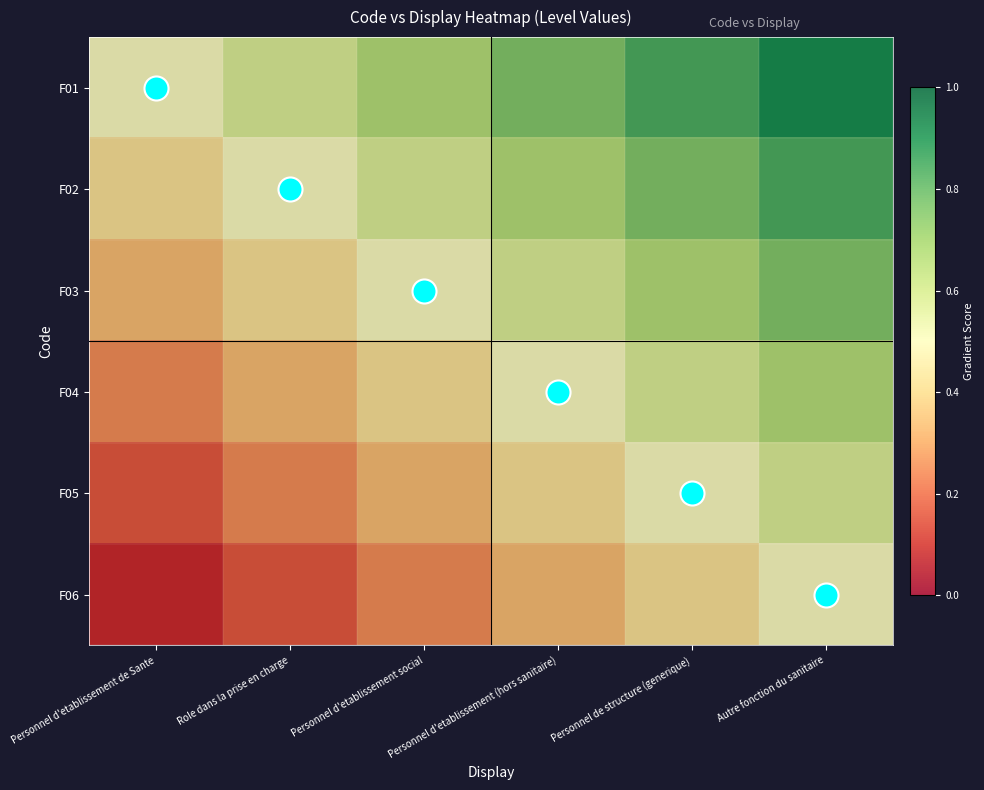

Rank the series by their average value, from lowest to highest.

F06, F05, F04, F03, F02, F01